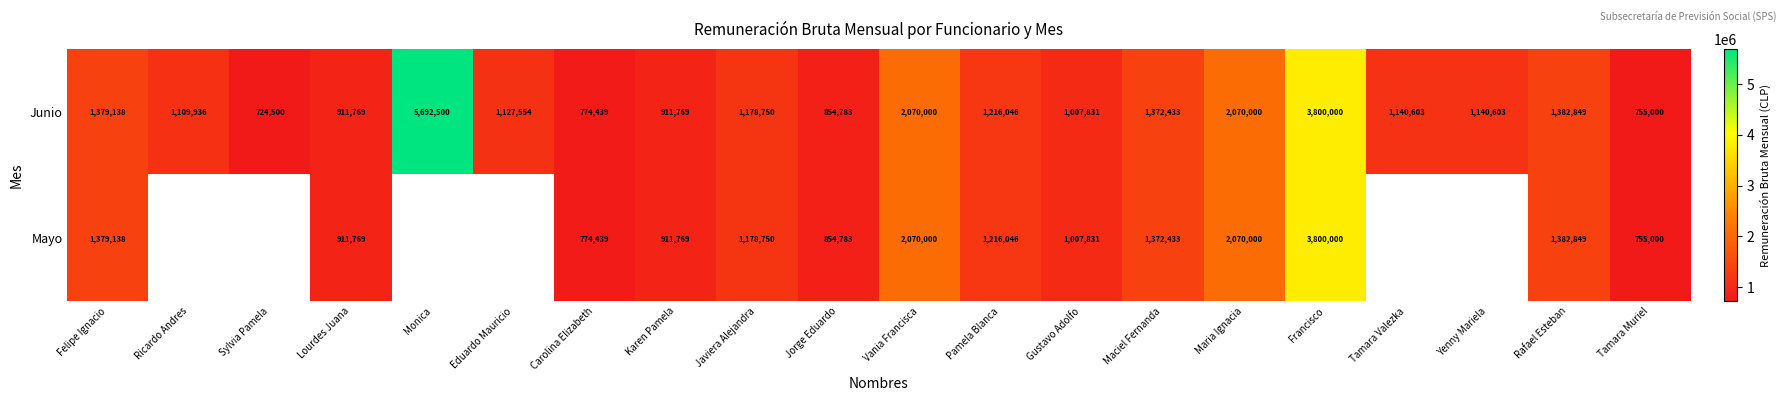

What is the sum of the Junio values at Lourdes Juana and Pamela Blanca?

2127815